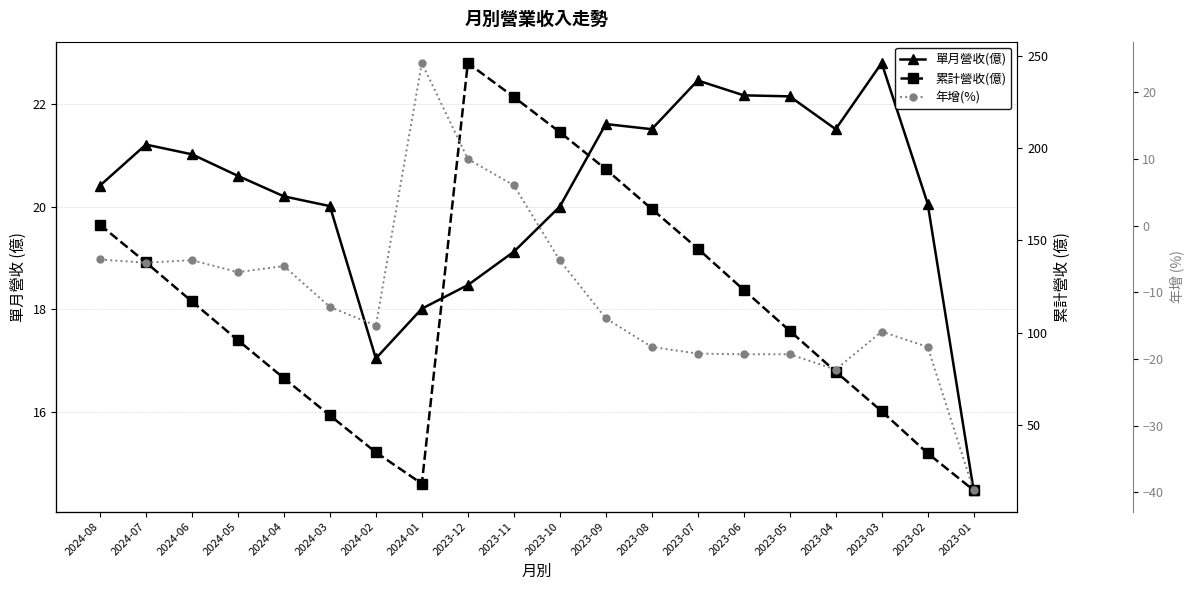

Which series has the widest spread of values?

累計營收(億)